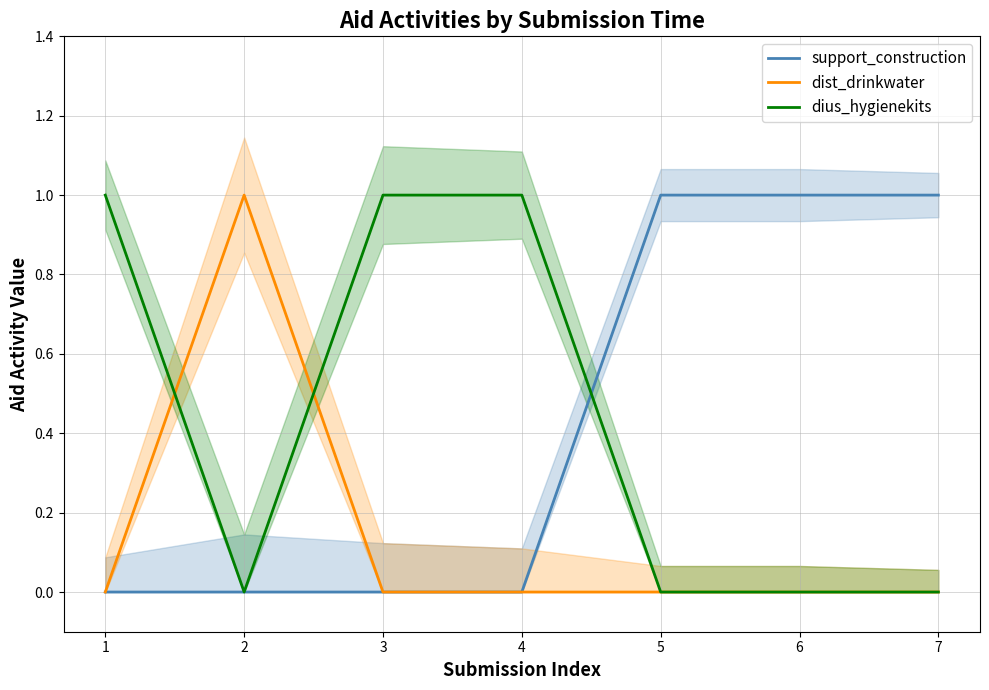

At 7, list the series in order from largest to smallest.

support_construction, dist_drinkwater, dius_hygienekits